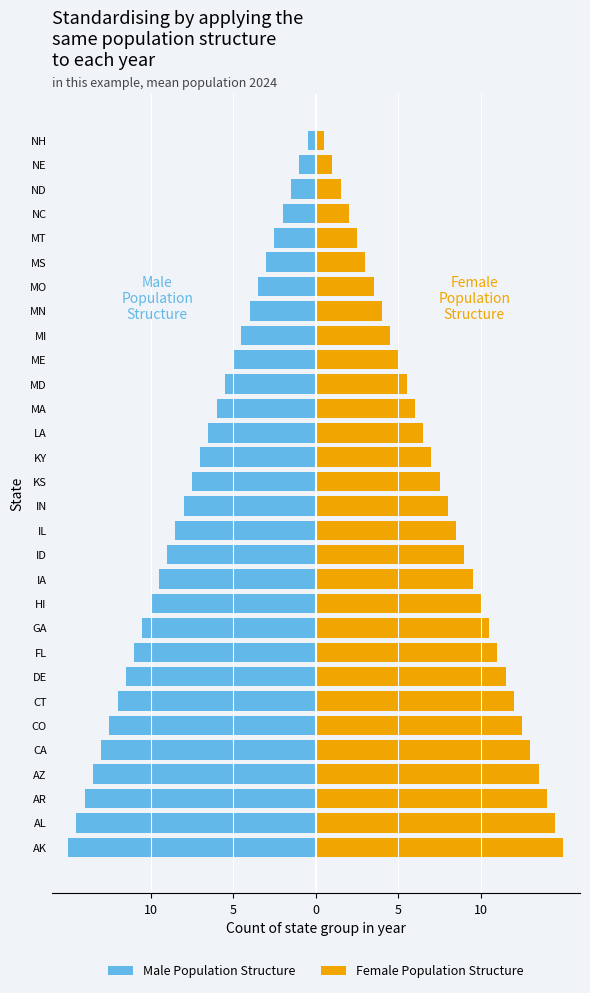

Is the value of Female Population Structure at GA greater than the value of Male Population Structure at MO?

Yes